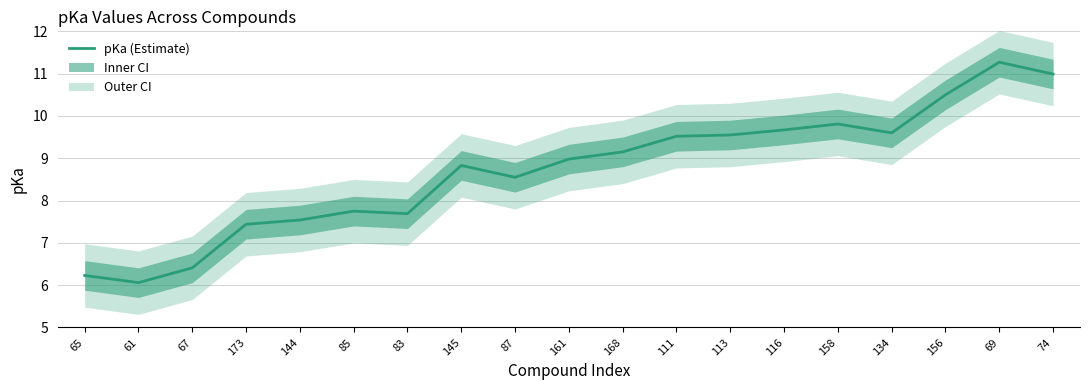

What is the greatest value displayed?

11.3